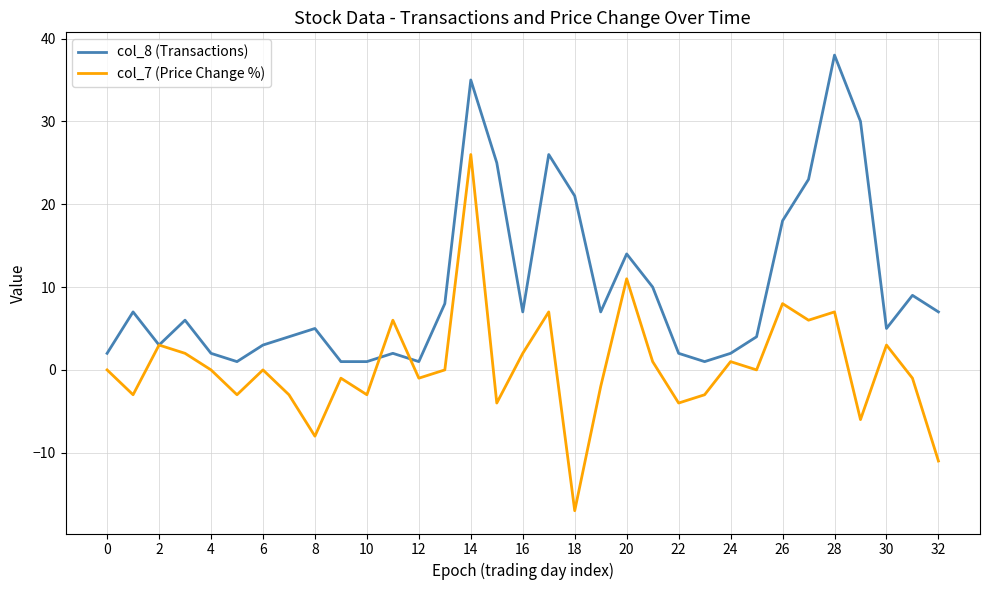

Which series has the largest range (max minus min)?

col_7 (Price Change %)